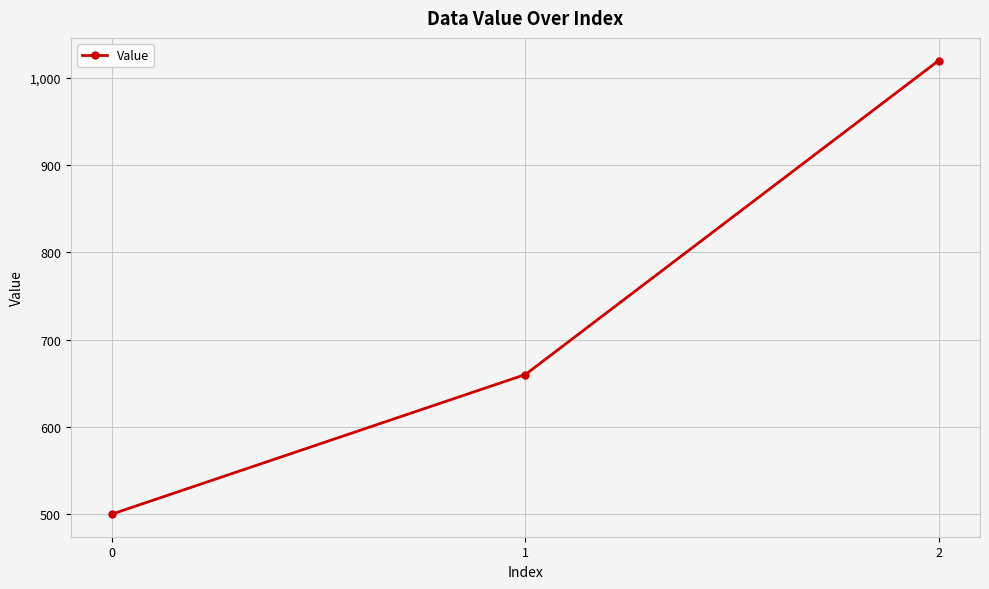

Which category has the highest value across all series?

2